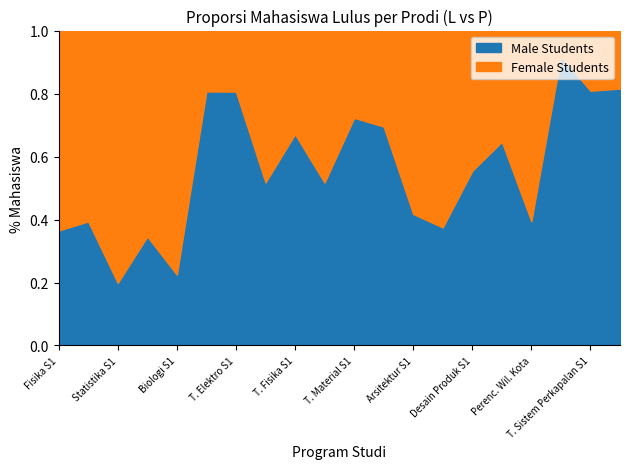

Reading left to right, what are all the values shown in this chart?

Male: Fisika S1=23	Matematika S1=39	Statistika S1=32	Kimia S1=45	Biologi S1=18	T. Mesin S1=196	T. Elektro S1=312	T. Kimia S1=117	T. Fisika S1=104	T. Industri S1=105	T. Material S1=86	T. Sipil S1=162	Arsitektur S1=43	T. Lingkungan S1=48	Desain Produk S1=71	T. Geodesi S1=55	Perenc. Wil. Kota=28	T. Perkapalan S1=89	T. Sistem Perkapalan S1=110	T. Kelautan S1=62
Female: Fisika S1=40	Matematika S1=60	Statistika S1=129	Kimia S1=85	Biologi S1=62	T. Mesin S1=47	T. Elektro S1=75	T. Kimia S1=109	T. Fisika S1=51	T. Industri S1=98	T. Material S1=33	T. Sipil S1=71	Arsitektur S1=60	T. Lingkungan S1=80	Desain Produk S1=57	T. Geodesi S1=30	Perenc. Wil. Kota=43	T. Perkapalan S1=8	T. Sistem Perkapalan S1=26	T. Kelautan S1=14